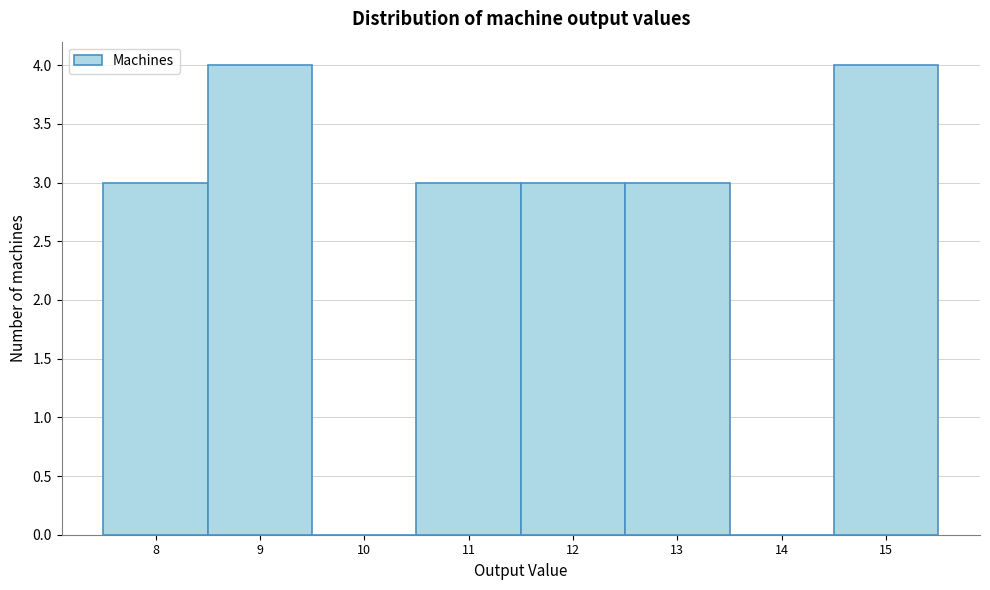

Reading left to right, transcribe this chart: for each bar, give the range it covers on the x-axis and its height. The values are not printed on the chart, so give them approximately, as read against the axis.

7.5 to 8.5: 3
8.5 to 9.5: 4
9.5 to 10.5: 0
10.5 to 11.5: 3
11.5 to 12.5: 3
12.5 to 13.5: 3
13.5 to 14.5: 0
14.5 to 15.5: 4